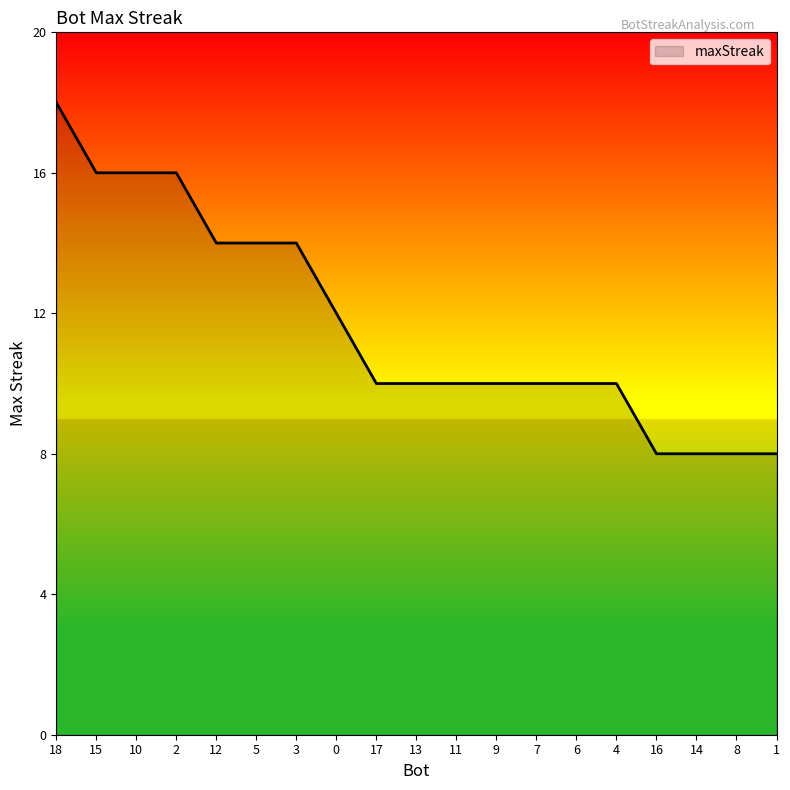

What is the maximum value shown in the chart?

18